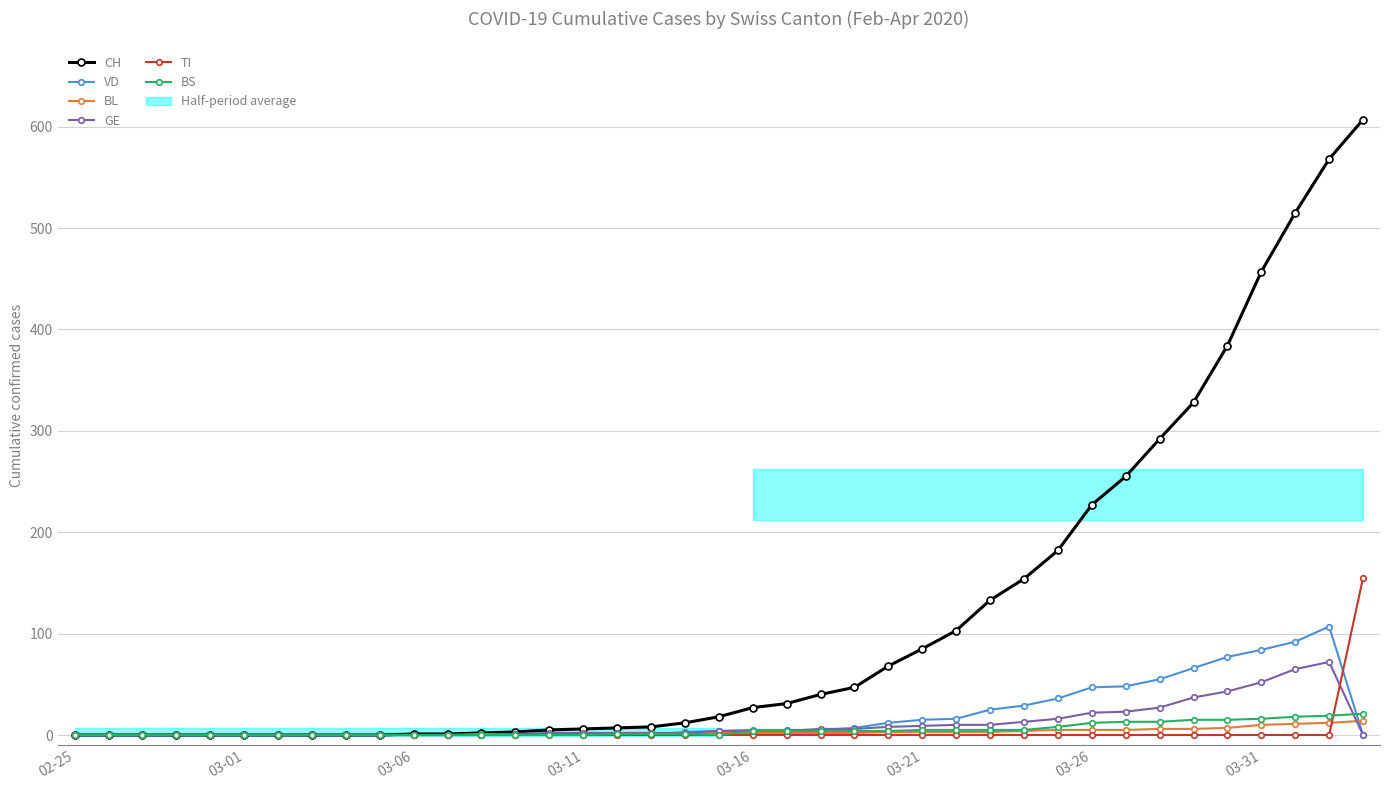

True or false: VD has more than 0 interior local peaks.

True